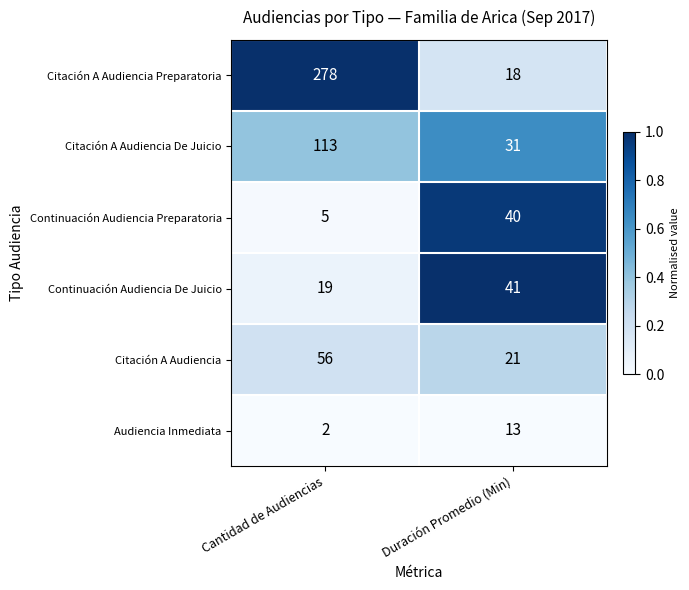

Is it true that Continuación Audiencia De Juicio equals 28 at Cantidad de Audiencias?

False